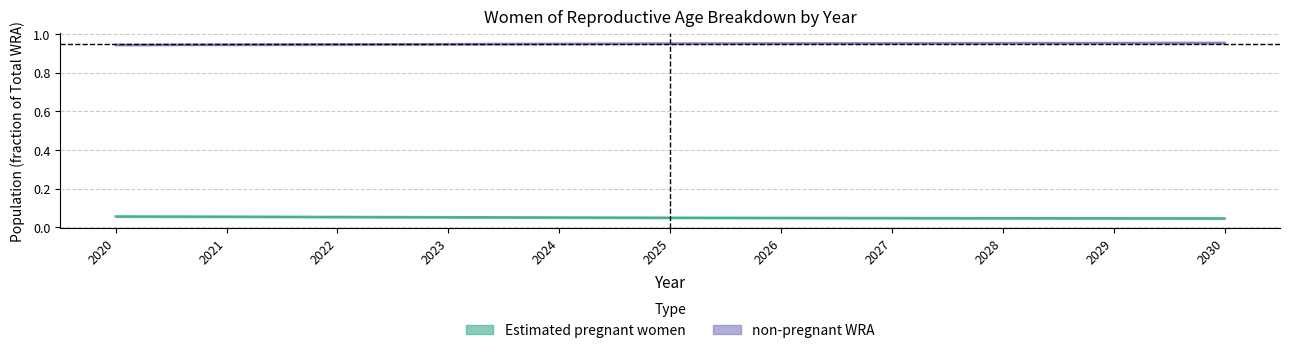

True or false: there are more than 2 points higher than both neighbors.

False